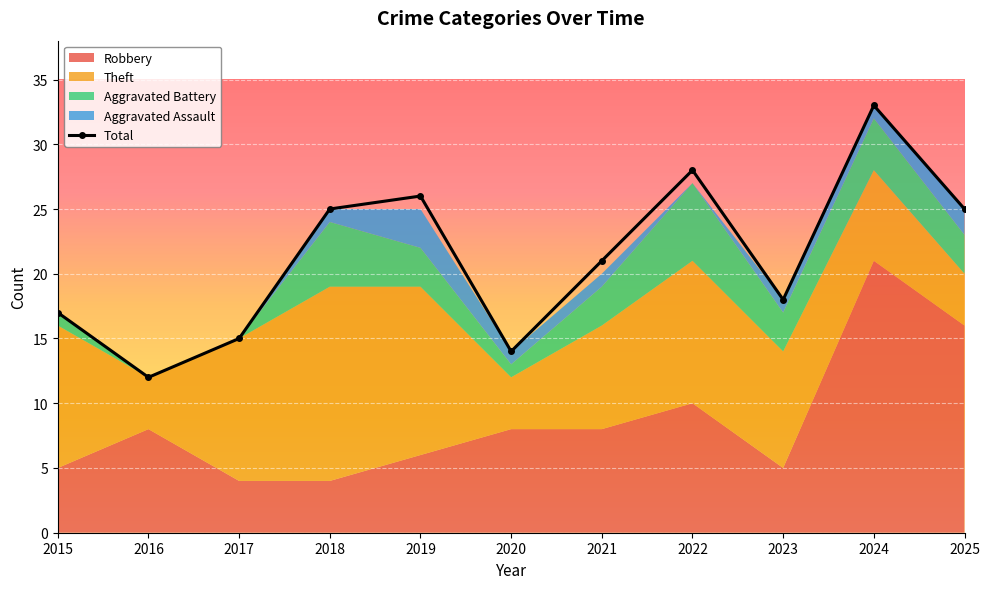

Reading left to right, transcribe all the data shown in this chart.

17	12	15	25	26	14	21	28	18	33	25